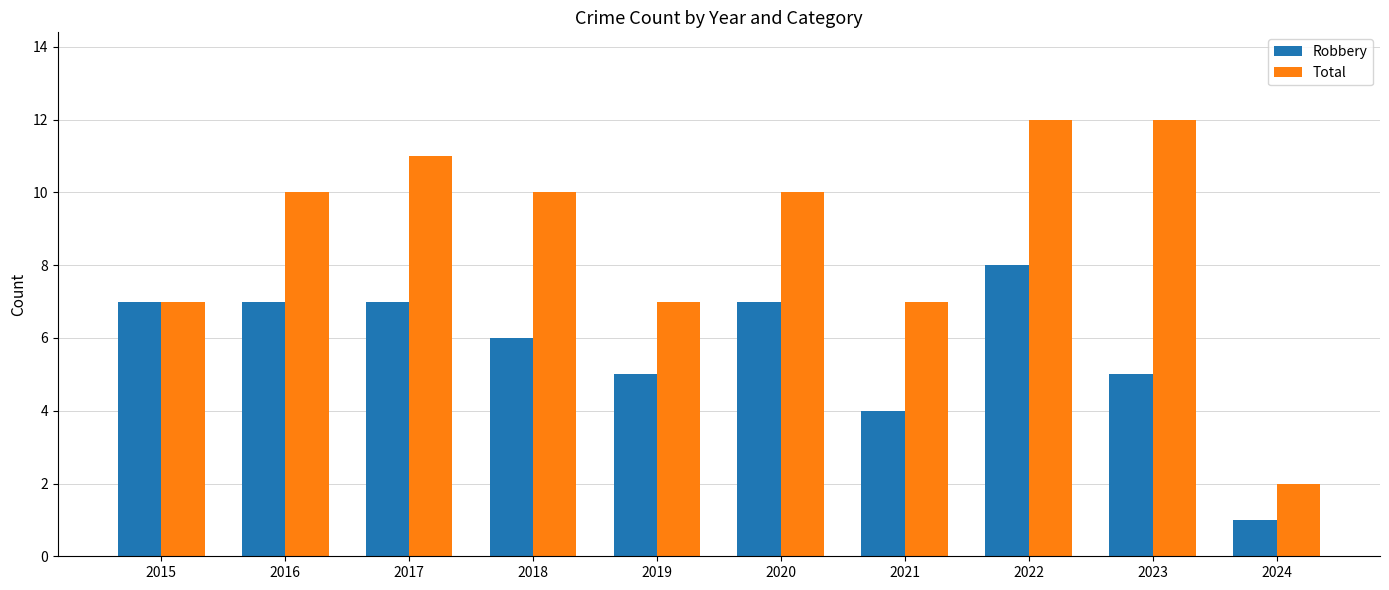

Rank the series by their maximum value, from highest to lowest.

Total, Robbery